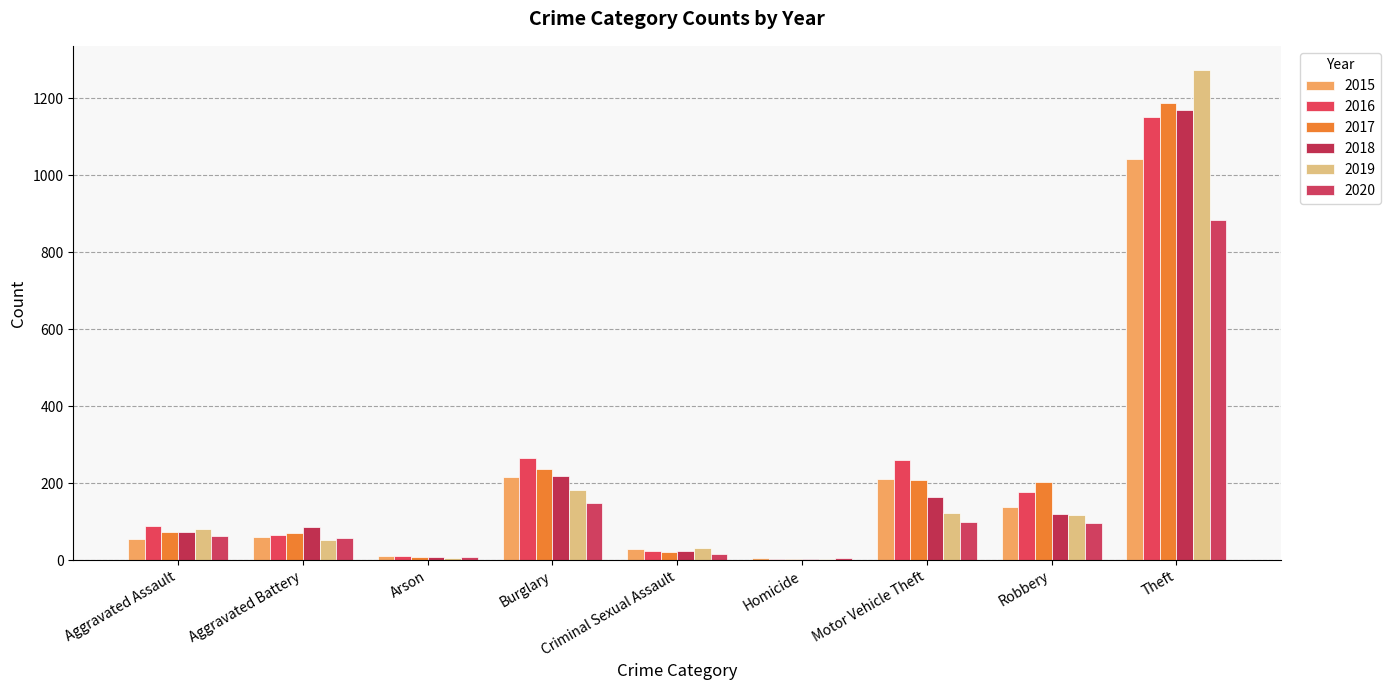

Count the number of data series in this chart.

6